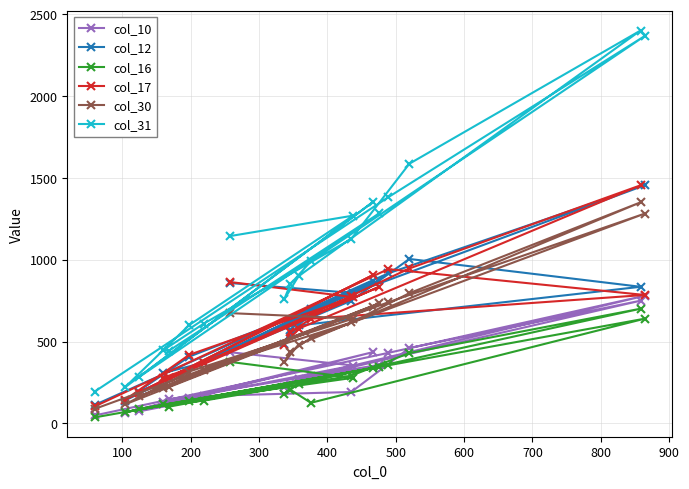

After their last crossing, which series has the higher values: col_30 or col_12?

col_12